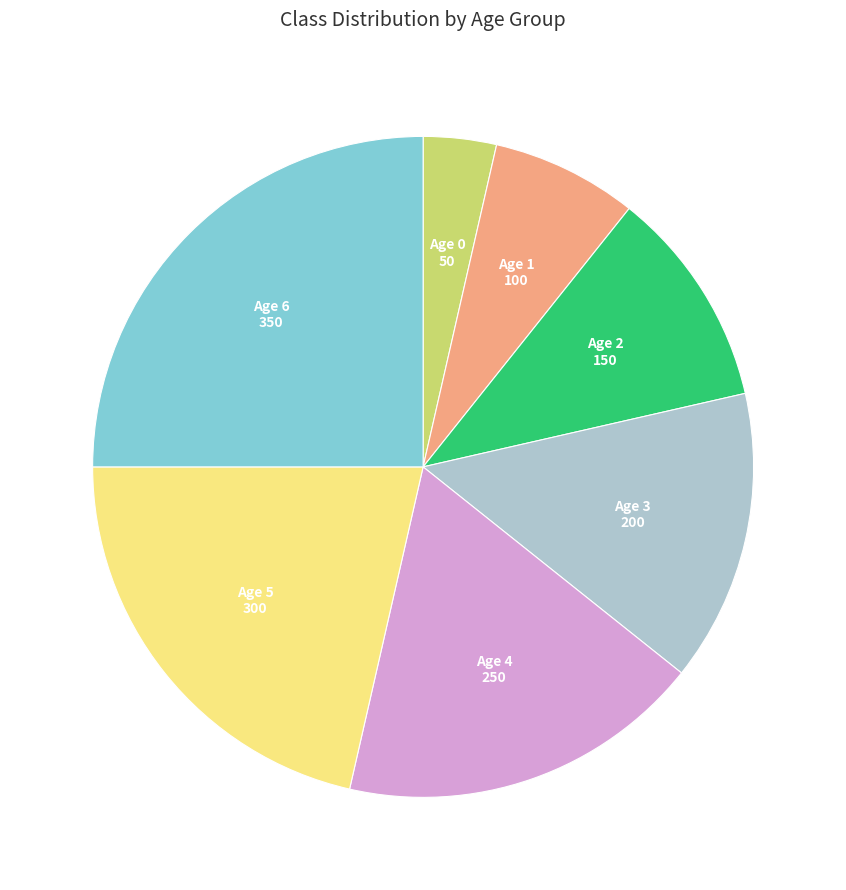

Which slice is the largest?

Age 6